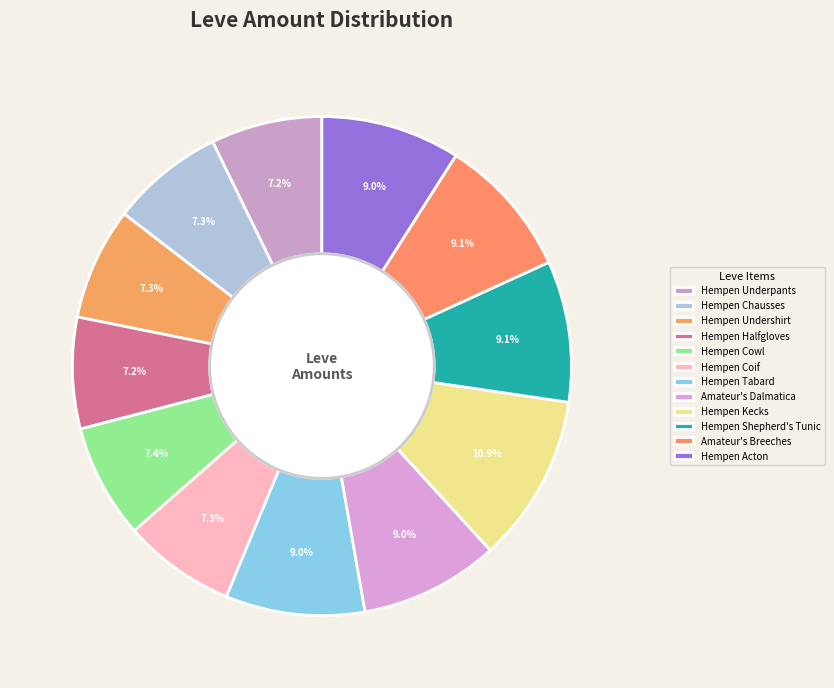

Which slice is the largest?

Hempen Kecks